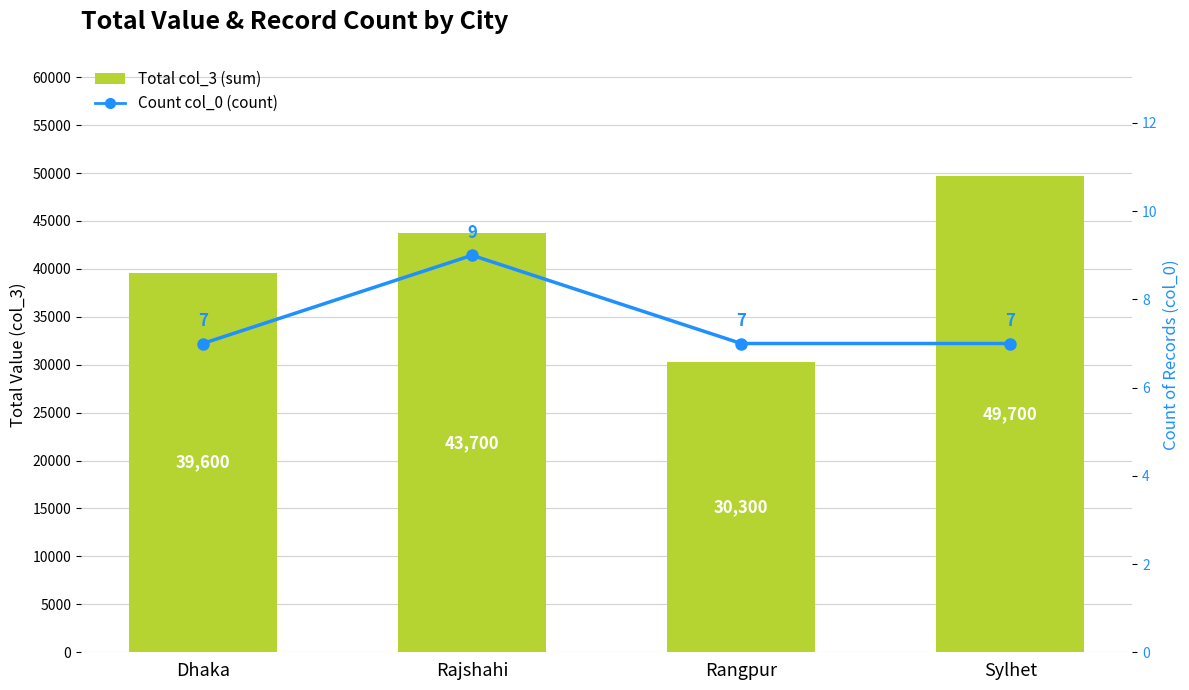

Which series has the largest range (max minus min)?

Total col_3 (sum)